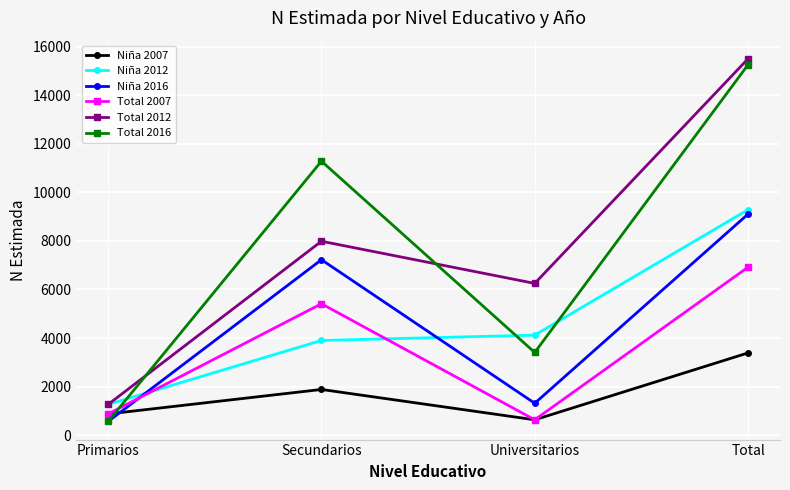

At how many categories does at least one series exceed 4546?

3